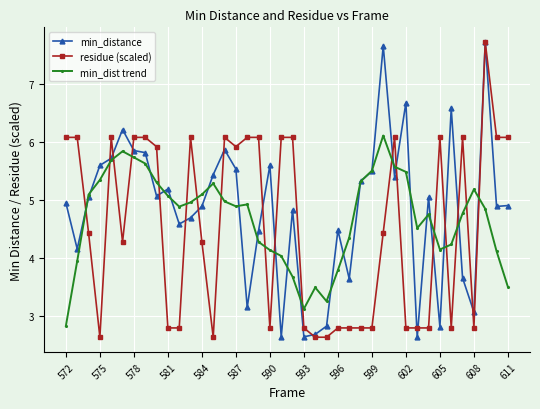

What is the value of the min_distance point at the 16th from the left?

5.5